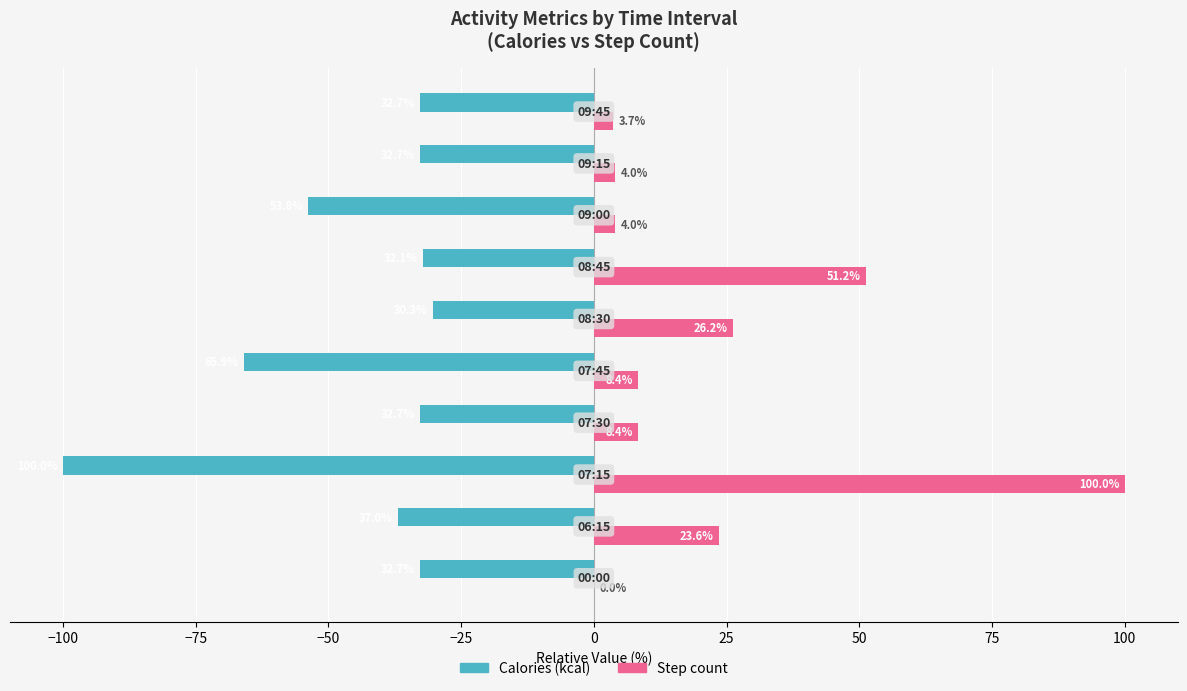

What is the maximum value shown in the chart?

100.0